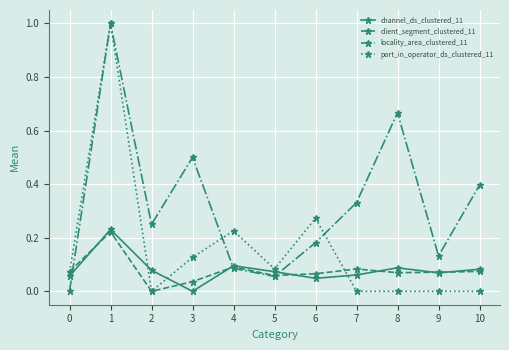

True or false: locality_area_clustered_11 has a value of 0.1 at 2.

False